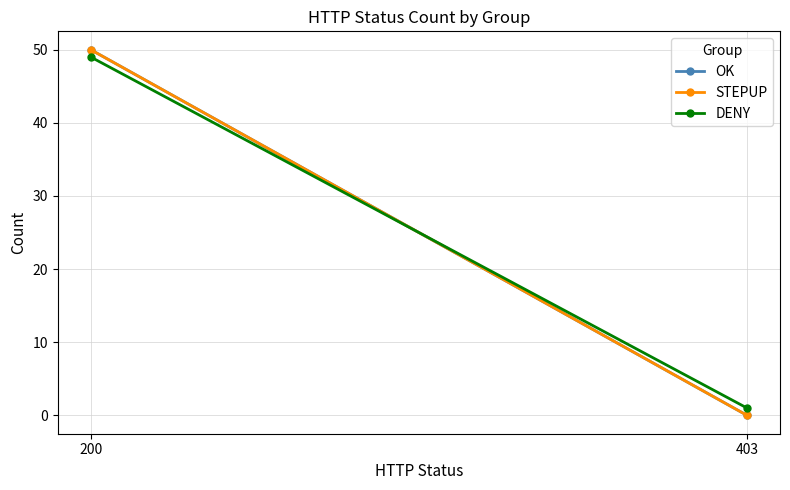

What is the difference between the STEPUP values at 200 and 403?

50